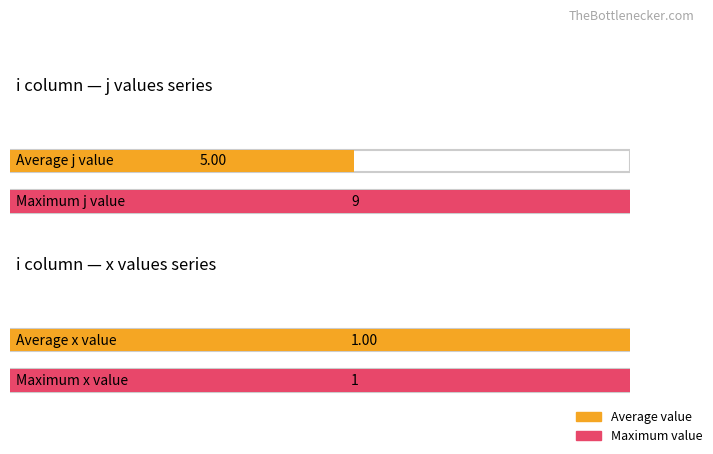

What is the sum of all j values?

45